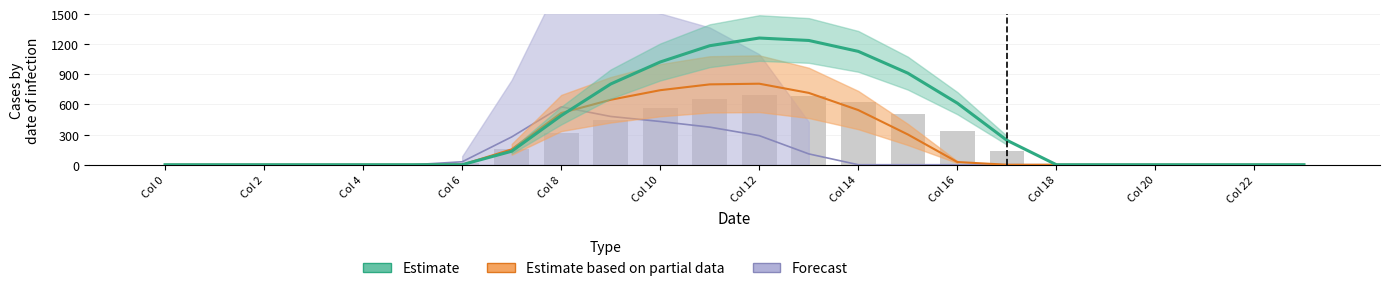

True or false: row_1 has a value of 514.8 at 8.

True